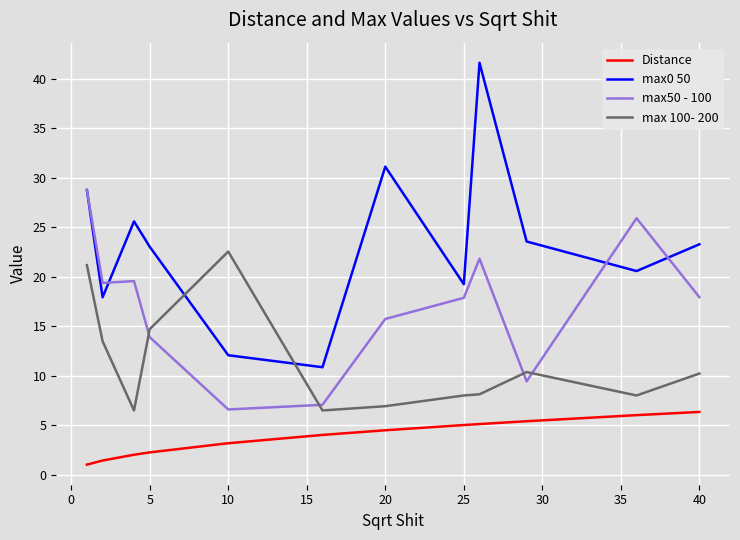

Which series has the largest range (max minus min)?

max0 50